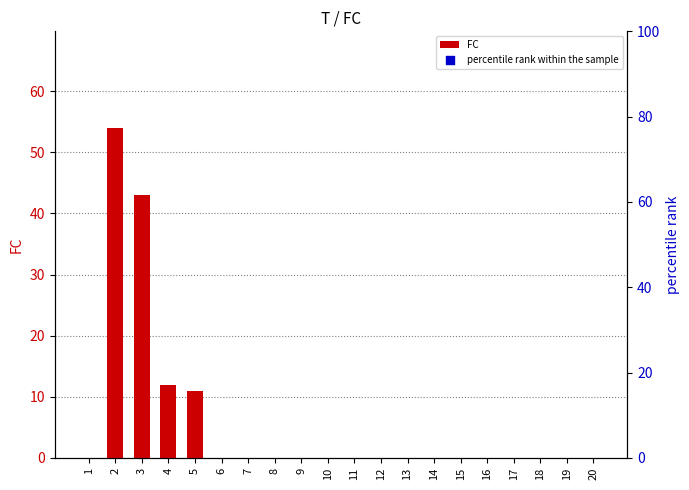

Which has a higher value, 1 or 14?

1